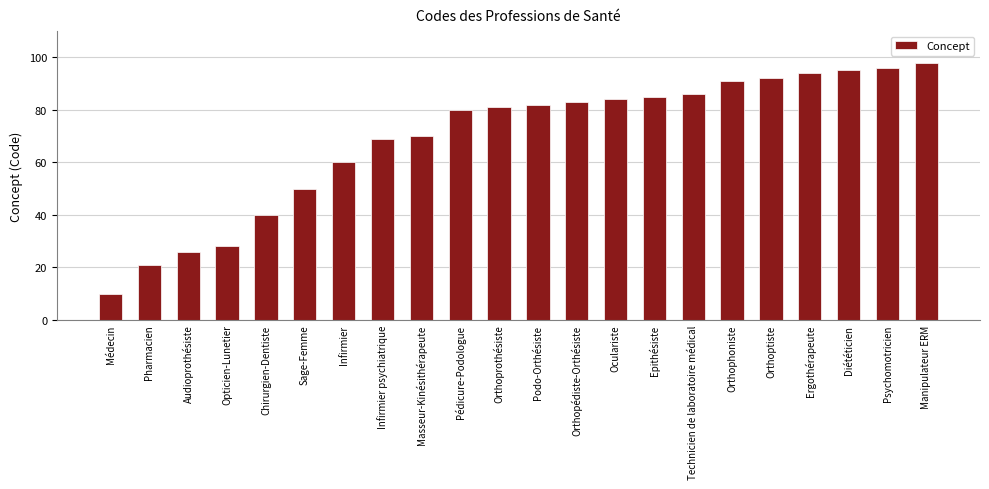

What is the sum of the values at Médecin and Manipulateur ERM?

108